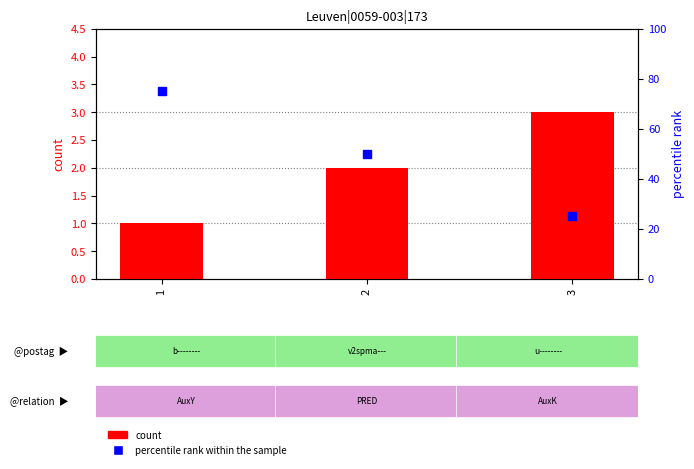

Which series reaches the maximum Y coordinate?

percentile rank within the sample